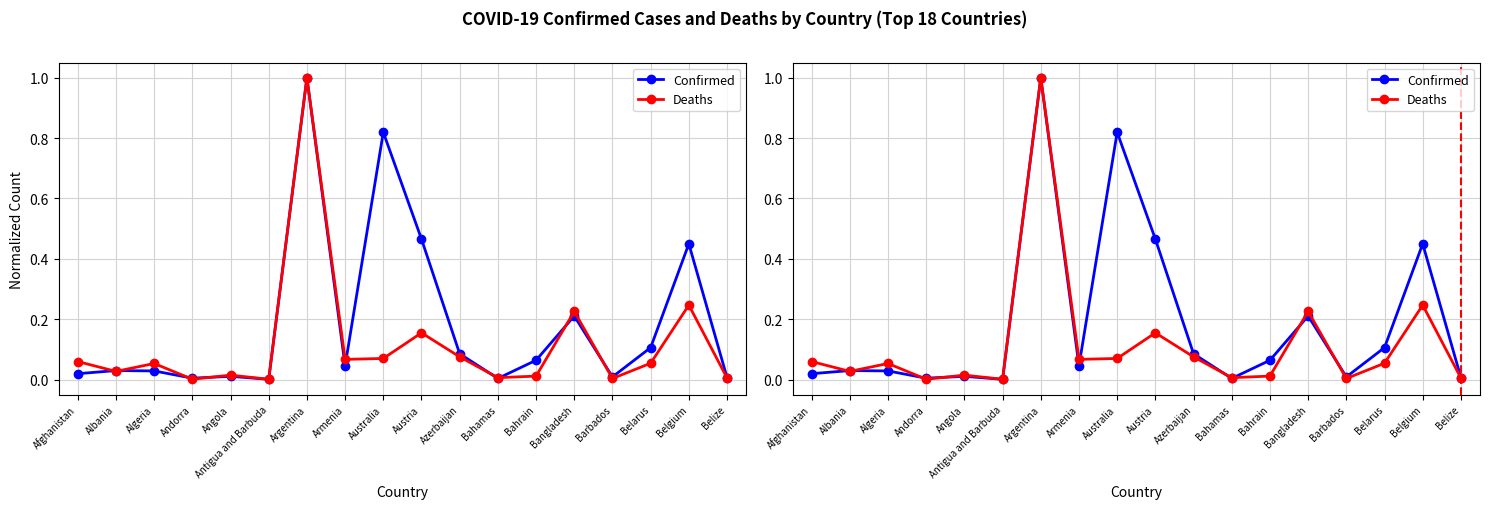

Reading right to left, what are all the values shown in this chart?

Confirmed: Belize=0.0	Belgium=0.4	Belarus=0.1	Barbados=0.0	Bangladesh=0.2	Bahrain=0.1	Bahamas=0.0	Azerbaijan=0.1	Austria=0.5	Australia=0.8	Armenia=0.0	Argentina=1.0	Antigua and Barbuda=0.0	Angola=0.0	Andorra=0.0	Algeria=0.0	Albania=0.0	Afghanistan=0.0
Deaths: Belize=0.0	Belgium=0.2	Belarus=0.1	Barbados=0.0	Bangladesh=0.2	Bahrain=0.0	Bahamas=0.0	Azerbaijan=0.1	Austria=0.2	Australia=0.1	Armenia=0.1	Argentina=1.0	Antigua and Barbuda=0.0	Angola=0.0	Andorra=0.0	Algeria=0.1	Albania=0.0	Afghanistan=0.1